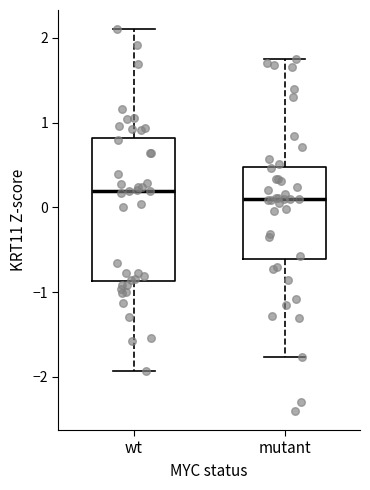

Reading left to right, transcribe this box plot: for each box, give where its median line is, the range the box spans, and where its two whiskers end, as read against the y-axis. The values are not printed on the chart, so give them approximately, as read against the axis.

wt: median 0.2, box -0.9 to 0.8, whiskers -1.9 to 2.1
mutant: median 0.1, box -0.6 to 0.5, whiskers -1.8 to 1.7